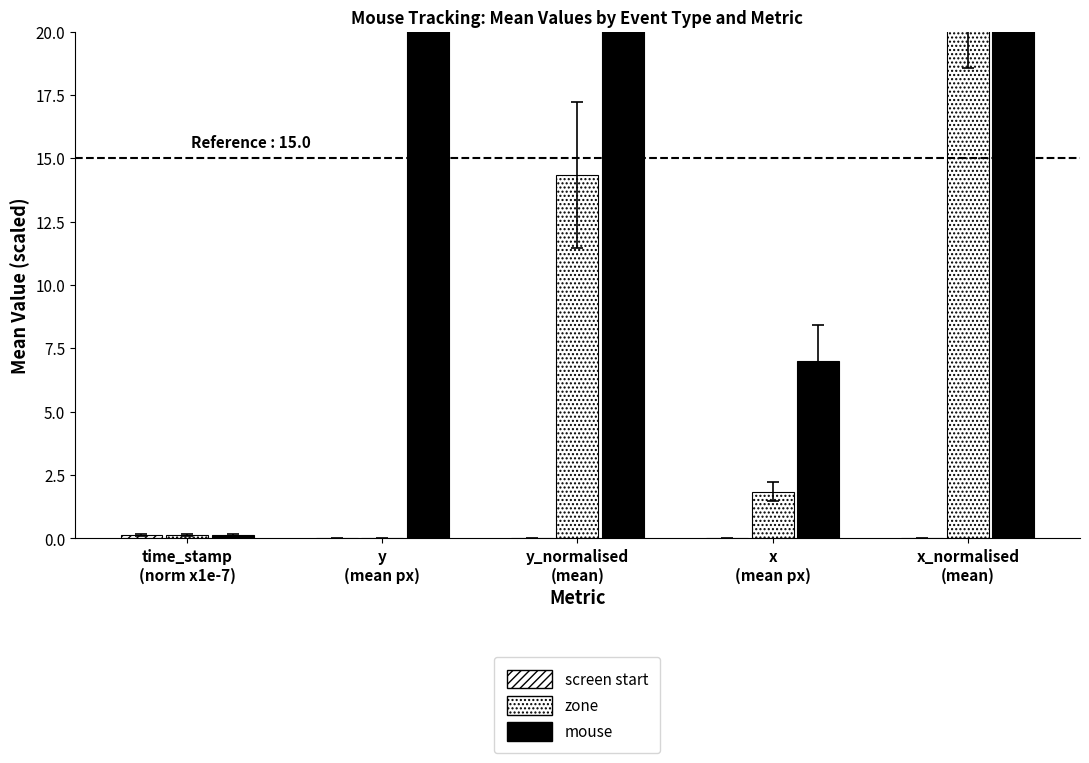

Where does the zone series first go above 1?

y_normalised
(mean)